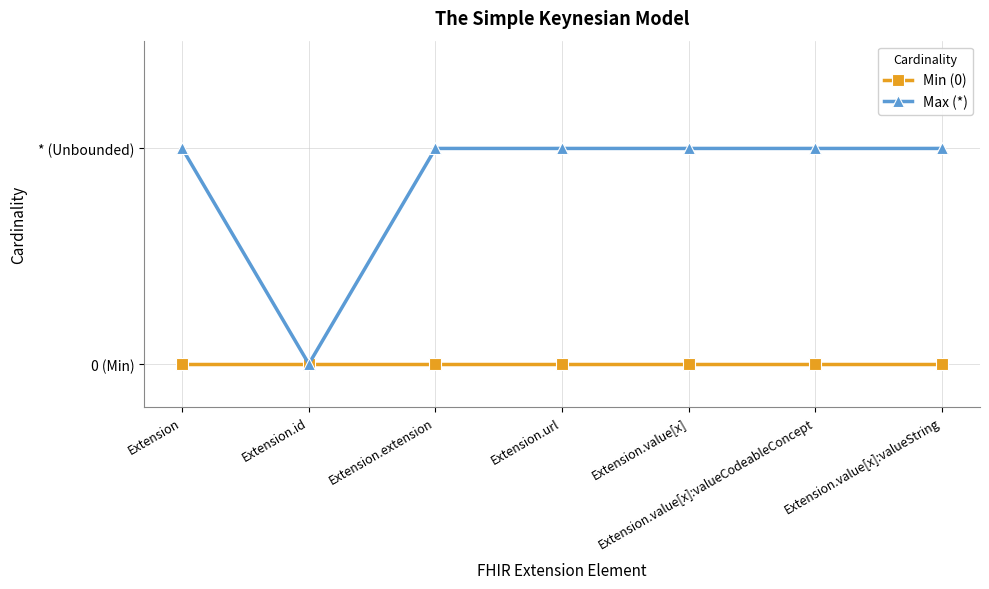

What are all the series names shown in the legend?

Min (0), Max (*)